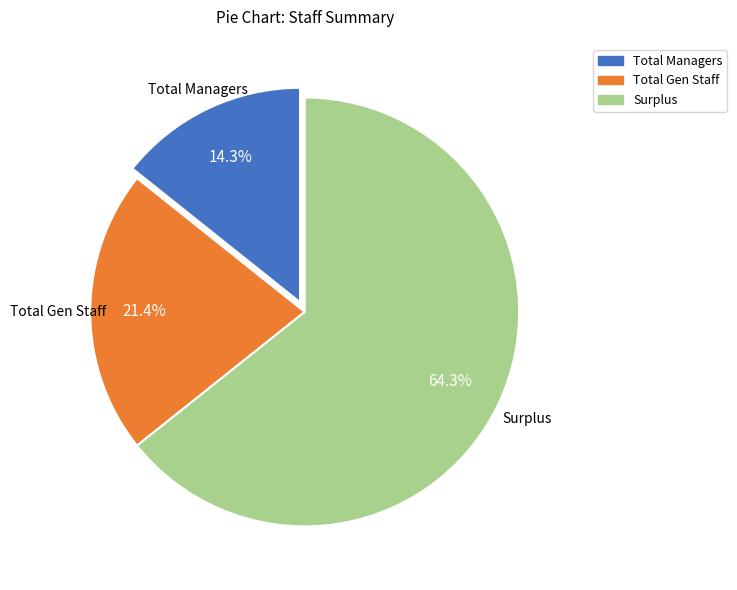

To the nearest percent, what percentage of the pie is Total Managers?

14%